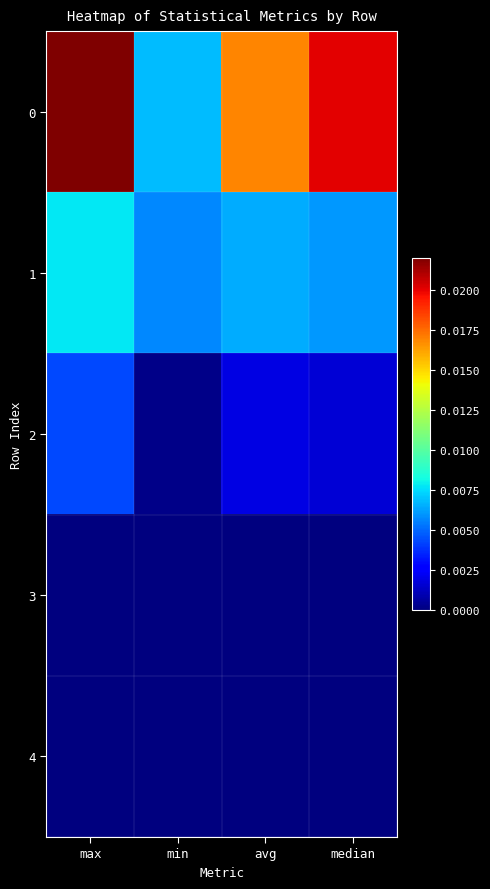

Rank the series by their maximum value, from lowest to highest.

3, 4, 2, 1, 0